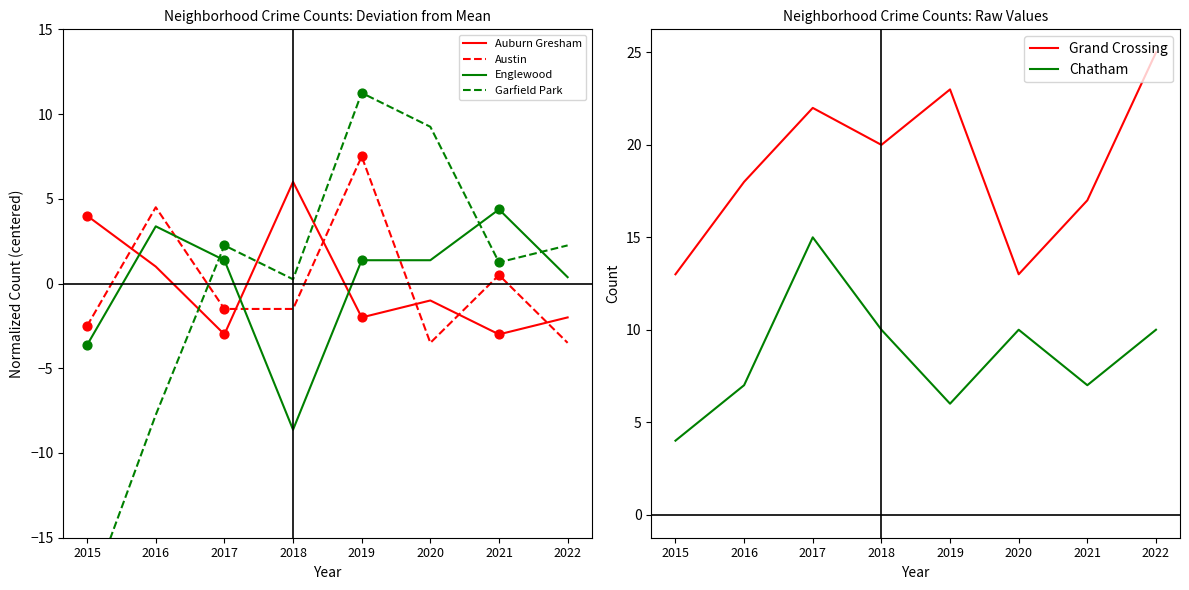

What are all the series names shown in the legend?

Auburn Gresham, Austin, Englewood, Garfield Park, Grand Crossing, Chatham